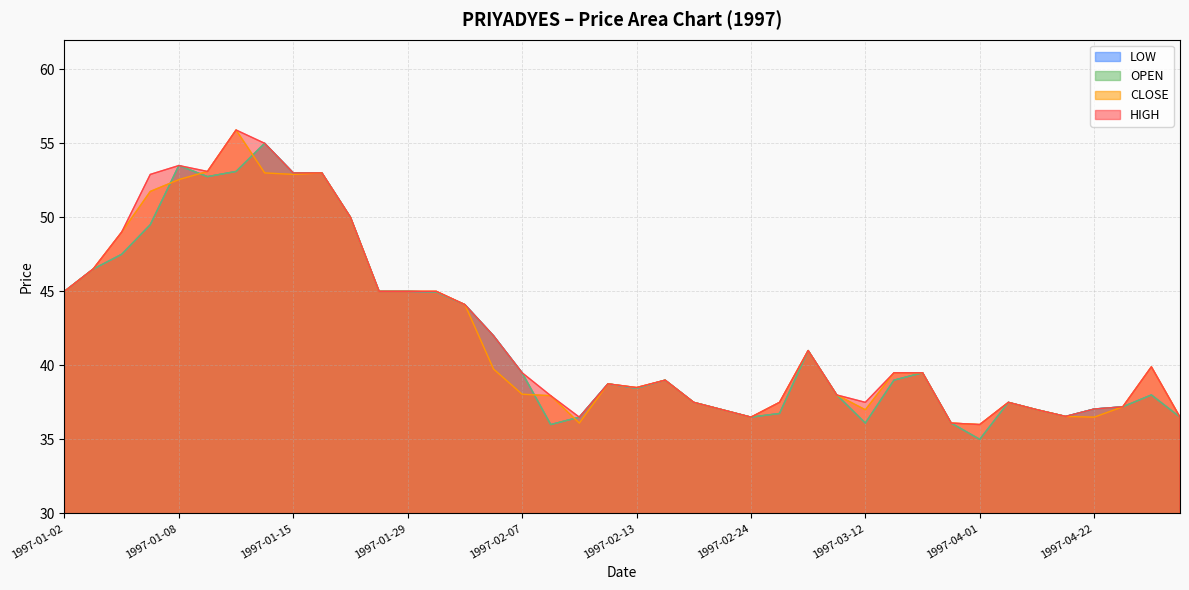

At 1997-04-11, list the series in order from smallest to largest.

LOW, OPEN, CLOSE, HIGH